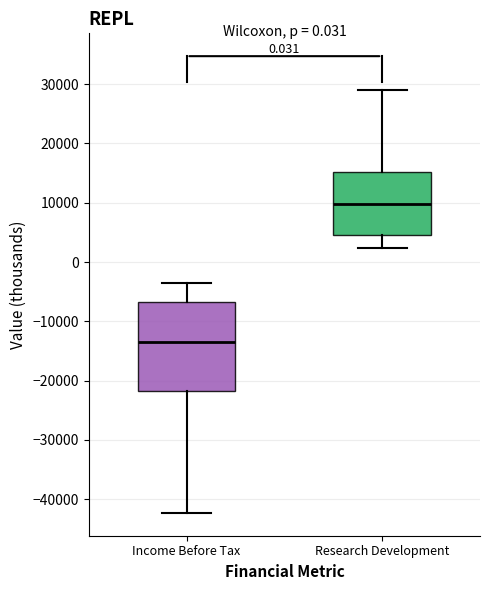

Which box has the lowest median line?

Income Before Tax